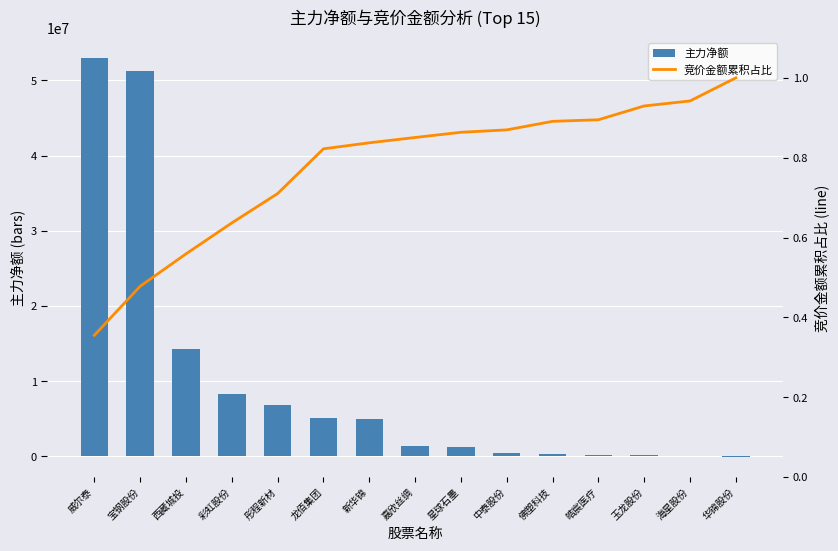

List the series in order of their peak value, lowest first.

竞价金额累积占比, 主力净额